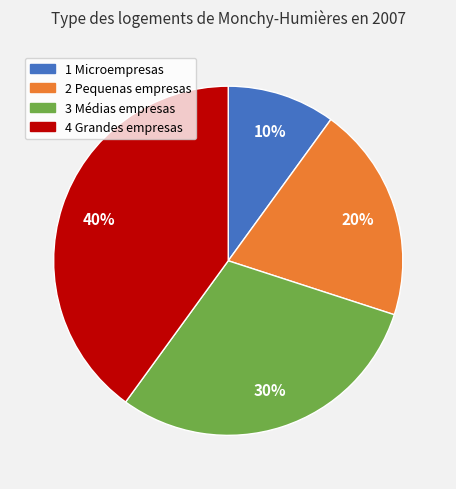

How many slices are in this pie chart?

4